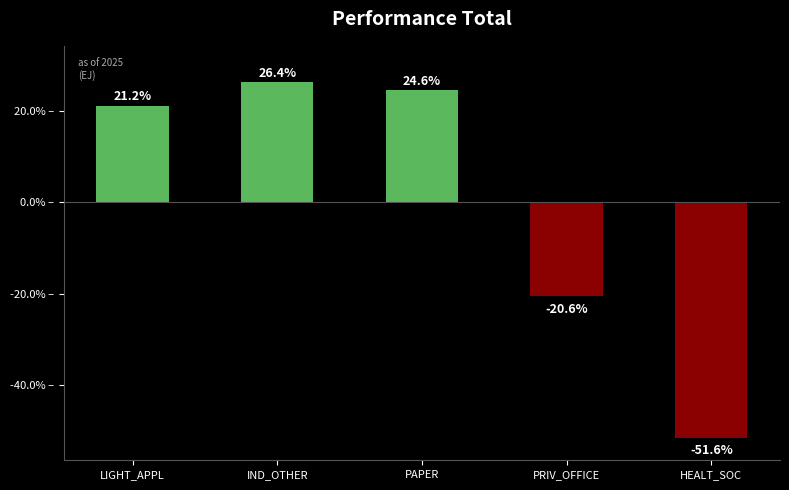

Read the value at IND_OTHER.

26.4